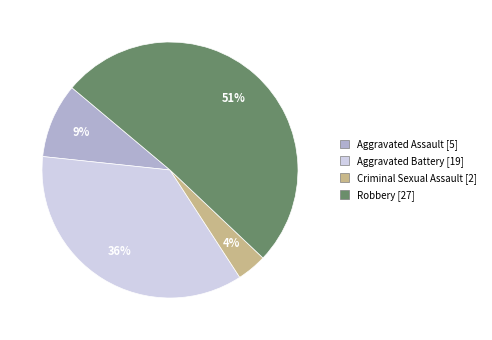

Is the sum of Aggravated Assault [5] and Robbery [27] greater than half?

Yes